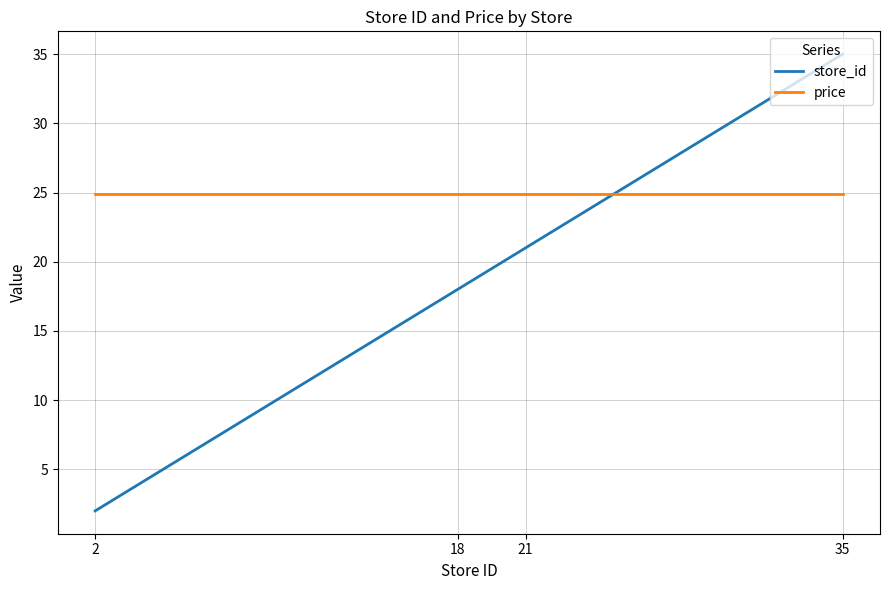

Which series changed the most between 21 and 35?

store_id